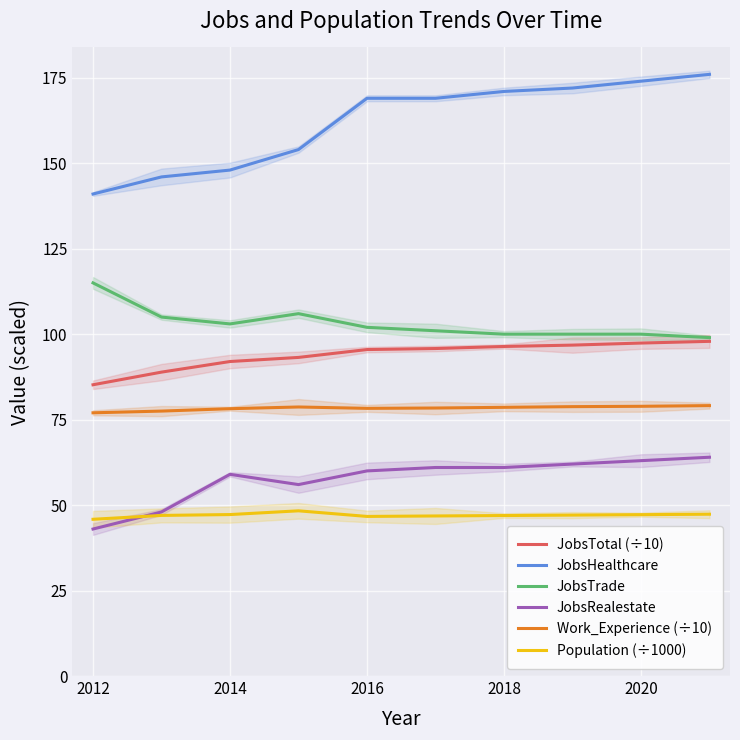

What is the highest value of the Work_Experience (÷10) series?

79.1